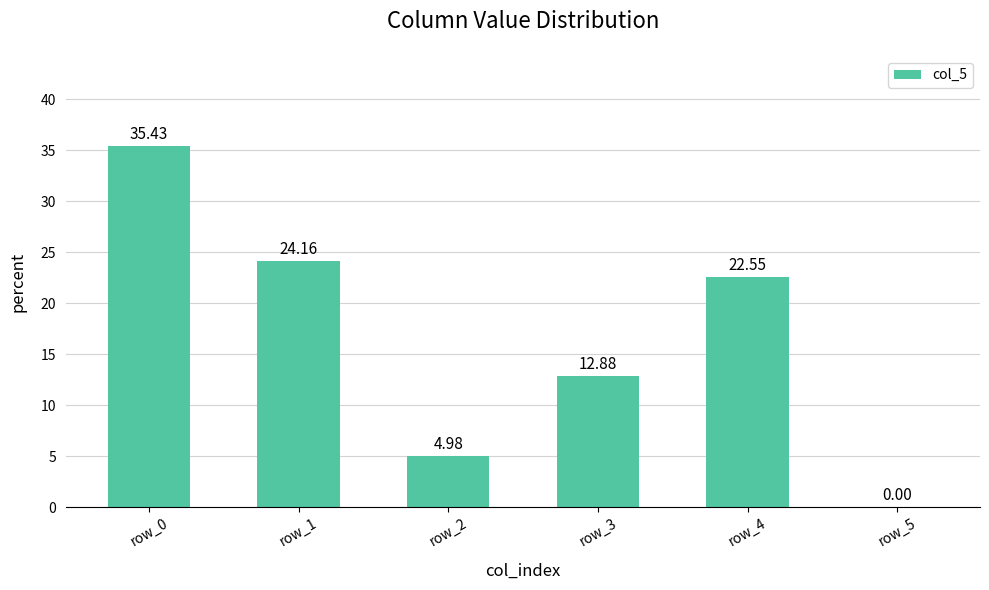

What is the average value?

16.7